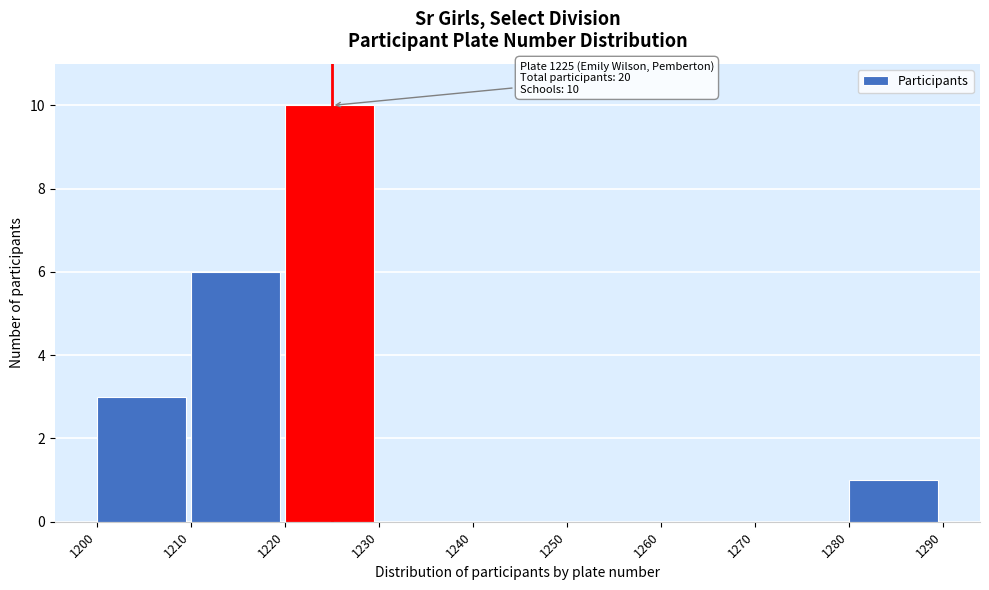

Over which range of the x-axis is the bar tallest?

1220 to 1230